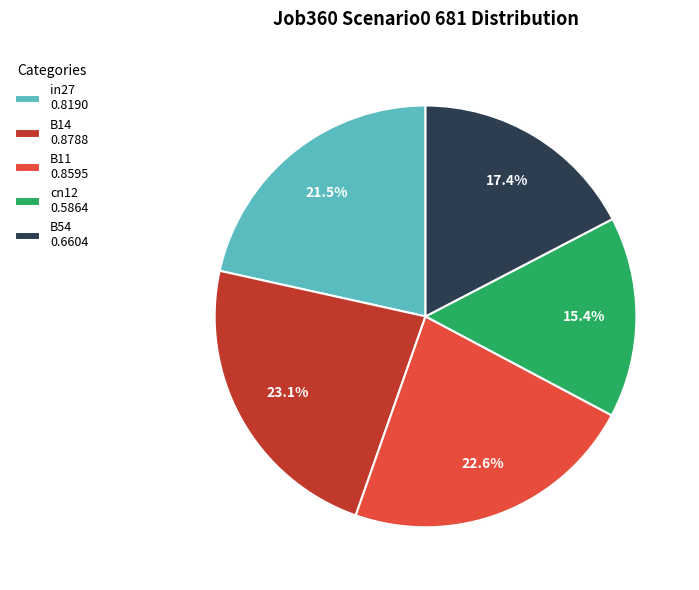

Is it true that B54 is 12% of the pie?

False